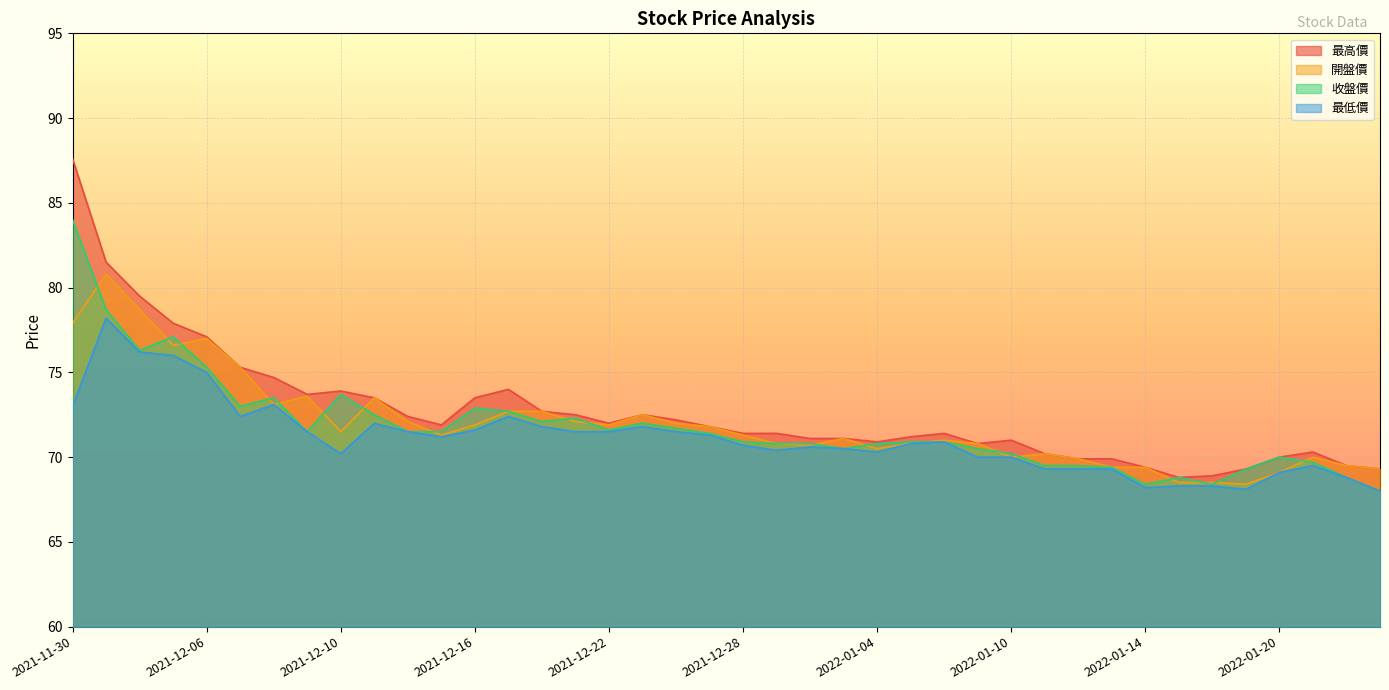

Reading left to right, what are all the values shown in this chart?

最高價: 2021-11-30=87.6	2021-12-01=81.5	2021-12-02=79.5	2021-12-03=77.9	2021-12-06=77.1	2021-12-07=75.3	2021-12-08=74.7	2021-12-09=73.7	2021-12-10=73.9	2021-12-13=73.5	2021-12-14=72.4	2021-12-15=71.9	2021-12-16=73.5	2021-12-17=74.0	2021-12-20=72.7	2021-12-21=72.5	2021-12-22=72.0	2021-12-23=72.5	2021-12-24=72.2	2021-12-27=71.8	2021-12-28=71.4	2021-12-29=71.4	2021-12-30=71.1	2022-01-03=71.1	2022-01-04=70.9	2022-01-05=71.2	2022-01-06=71.4	2022-01-07=70.8	2022-01-10=71.0	2022-01-11=70.2	2022-01-12=69.9	2022-01-13=69.9	2022-01-14=69.4	2022-01-17=68.8	2022-01-18=68.9	2022-01-19=69.3	2022-01-20=70.0	2022-01-21=70.3	2022-01-24=69.5	2022-01-25=69.3
開盤價: 2021-11-30=77.9	2021-12-01=80.8	2021-12-02=78.7	2021-12-03=76.6	2021-12-06=77.0	2021-12-07=75.3	2021-12-08=73.1	2021-12-09=73.6	2021-12-10=71.5	2021-12-13=73.5	2021-12-14=72.1	2021-12-15=71.3	2021-12-16=71.9	2021-12-17=72.7	2021-12-20=72.7	2021-12-21=72.1	2021-12-22=71.9	2021-12-23=72.5	2021-12-24=72.0	2021-12-27=71.8	2021-12-28=71.3	2021-12-29=70.8	2021-12-30=70.7	2022-01-03=71.1	2022-01-04=70.5	2022-01-05=70.8	2022-01-06=71.0	2022-01-07=70.8	2022-01-10=70.0	2022-01-11=70.2	2022-01-12=69.9	2022-01-13=69.4	2022-01-14=69.4	2022-01-17=68.5	2022-01-18=68.5	2022-01-19=68.4	2022-01-20=69.1	2022-01-21=70.0	2022-01-24=69.5	2022-01-25=69.3
收盤價: 2021-11-30=84.0	2021-12-01=78.7	2021-12-02=76.3	2021-12-03=77.1	2021-12-06=75.3	2021-12-07=73.0	2021-12-08=73.5	2021-12-09=71.5	2021-12-10=73.7	2021-12-13=72.5	2021-12-14=71.5	2021-12-15=71.5	2021-12-16=72.9	2021-12-17=72.7	2021-12-20=72.1	2021-12-21=72.3	2021-12-22=71.6	2021-12-23=72.0	2021-12-24=71.7	2021-12-27=71.4	2021-12-28=70.9	2021-12-29=70.8	2021-12-30=70.8	2022-01-03=70.5	2022-01-04=70.8	2022-01-05=70.9	2022-01-06=70.9	2022-01-07=70.5	2022-01-10=70.2	2022-01-11=69.5	2022-01-12=69.5	2022-01-13=69.4	2022-01-14=68.4	2022-01-17=68.8	2022-01-18=68.4	2022-01-19=69.3	2022-01-20=70.0	2022-01-21=69.7	2022-01-24=68.8	2022-01-25=68.0
最低價: 2021-11-30=73.0	2021-12-01=78.2	2021-12-02=76.2	2021-12-03=76.0	2021-12-06=75.0	2021-12-07=72.4	2021-12-08=73.1	2021-12-09=71.5	2021-12-10=70.2	2021-12-13=72.0	2021-12-14=71.5	2021-12-15=71.2	2021-12-16=71.6	2021-12-17=72.4	2021-12-20=71.8	2021-12-21=71.5	2021-12-22=71.5	2021-12-23=71.8	2021-12-24=71.5	2021-12-27=71.3	2021-12-28=70.7	2021-12-29=70.4	2021-12-30=70.6	2022-01-03=70.5	2022-01-04=70.3	2022-01-05=70.8	2022-01-06=70.9	2022-01-07=70.0	2022-01-10=70.0	2022-01-11=69.3	2022-01-12=69.3	2022-01-13=69.3	2022-01-14=68.2	2022-01-17=68.3	2022-01-18=68.3	2022-01-19=68.1	2022-01-20=69.1	2022-01-21=69.5	2022-01-24=68.8	2022-01-25=68.0